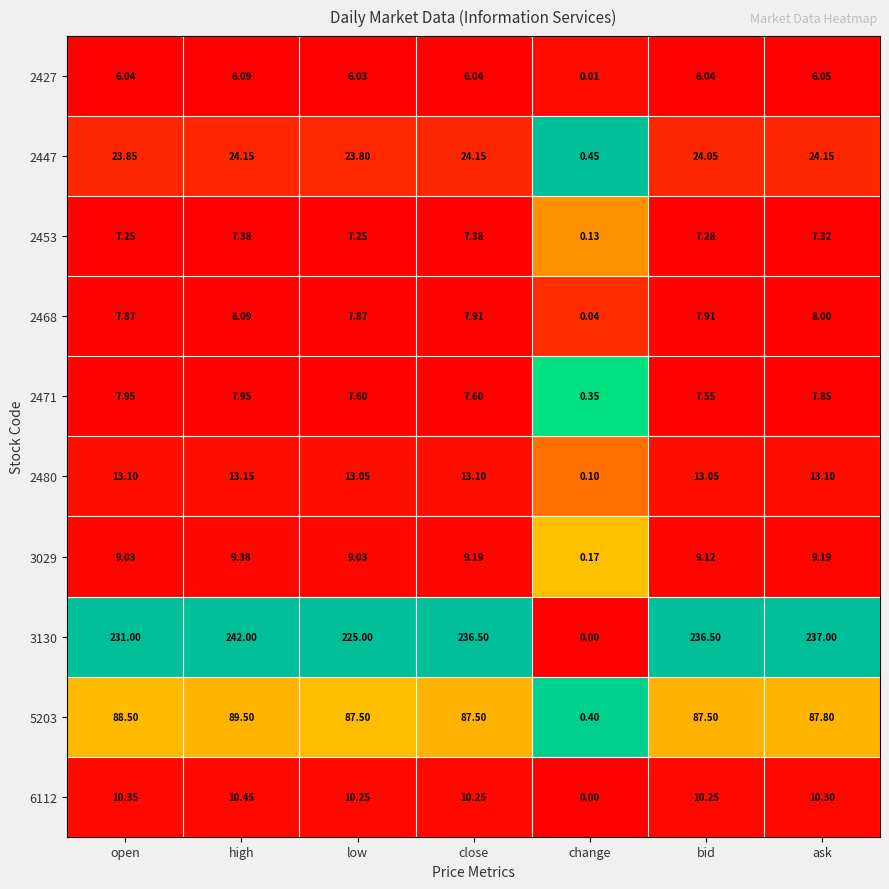

At which category does the chart reach its peak across all series?

high